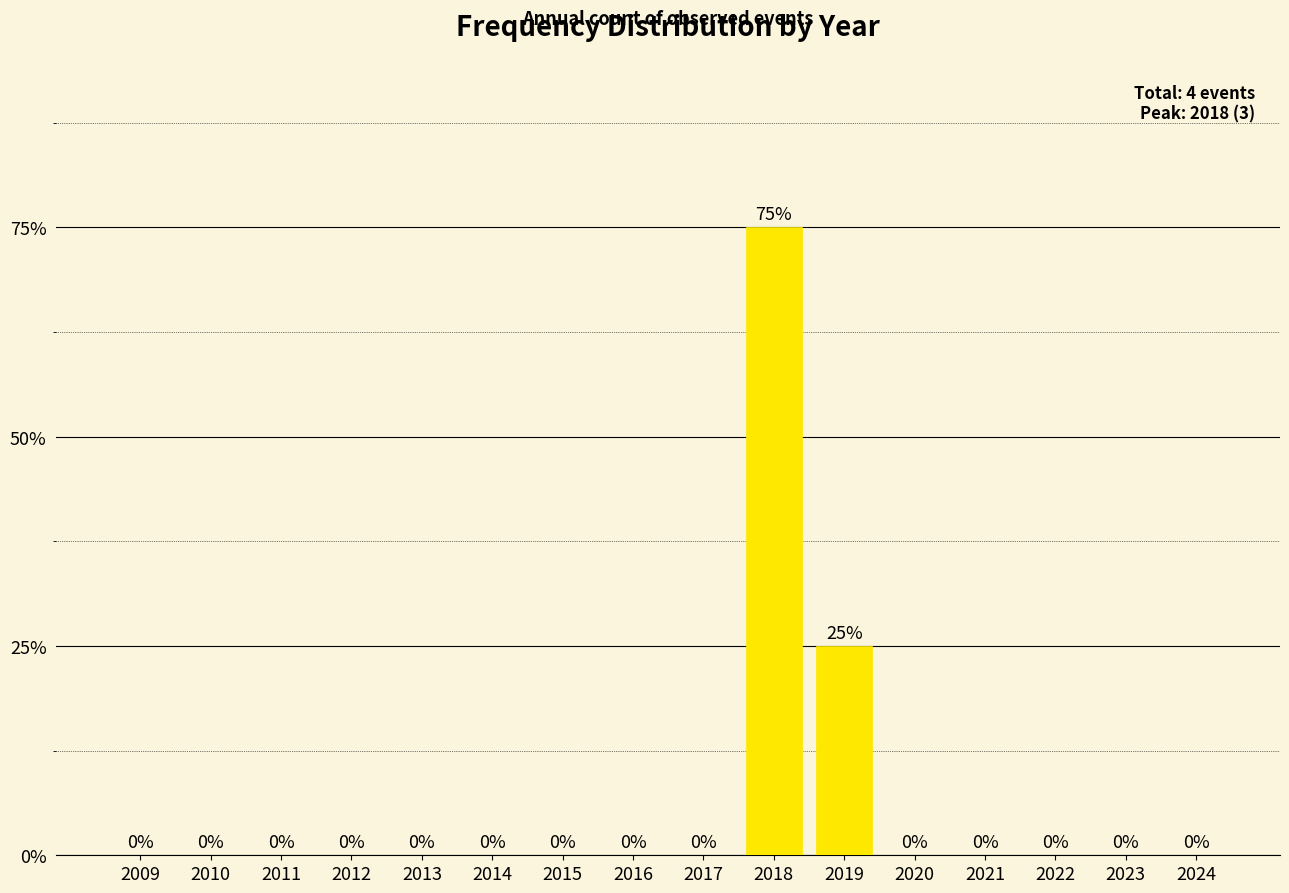

At which category does the chart reach its peak across all series?

2018